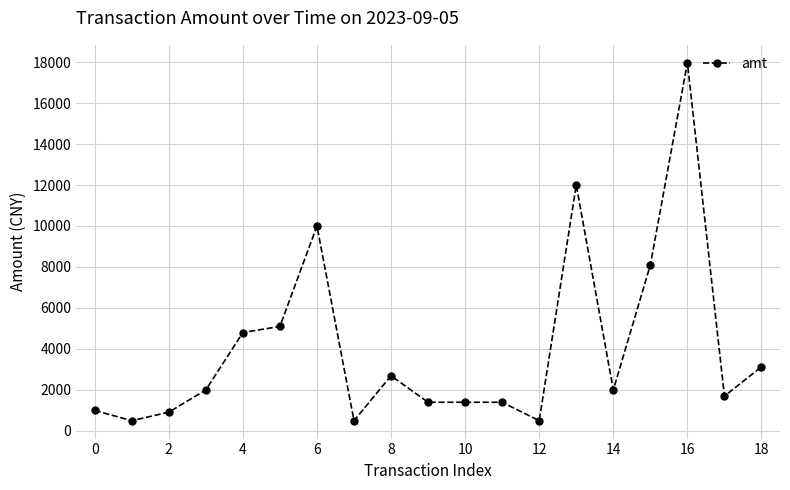

What is the sum of all values?

77098